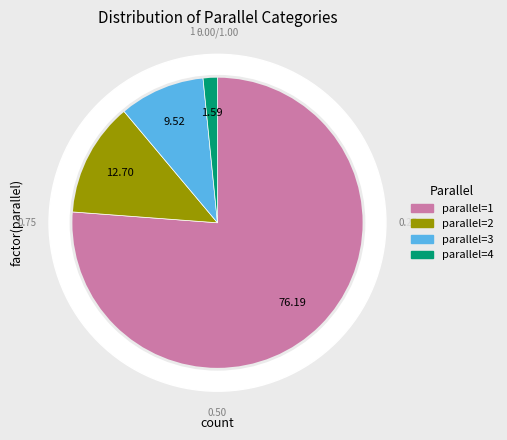

What percentage is the 4 slice, to the nearest percent?

2%